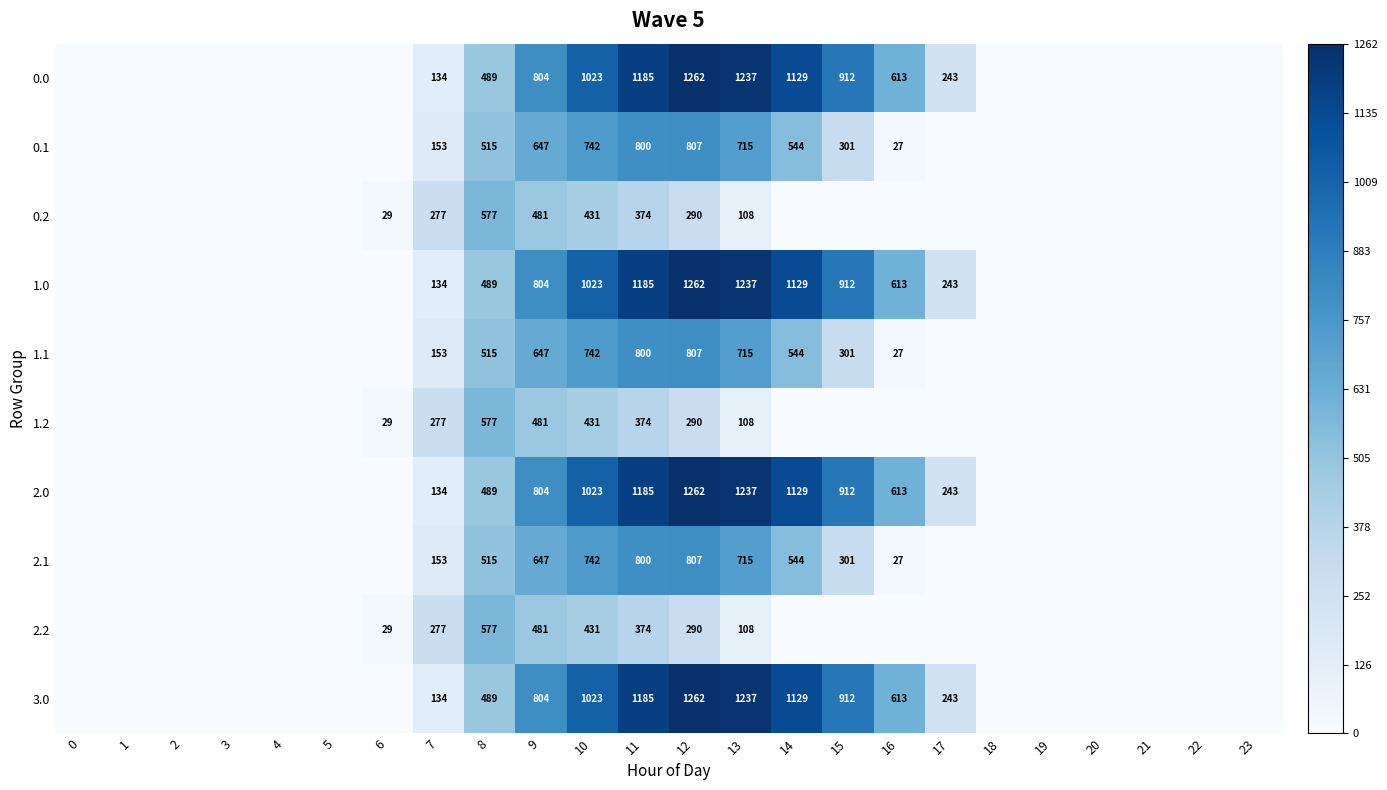

What is the spread (max minus min) of values at 7?

143